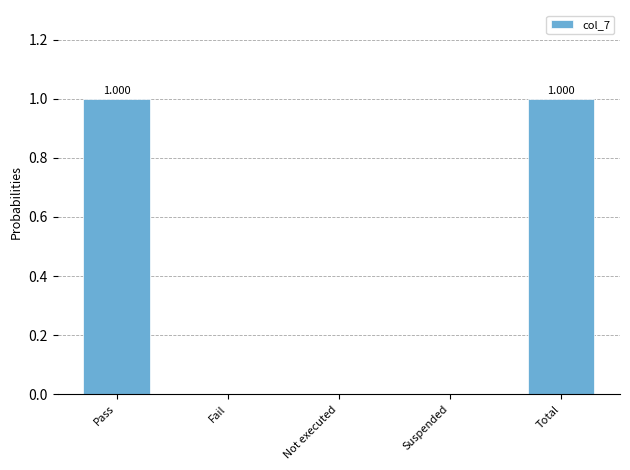

What is the sum of all values?

2